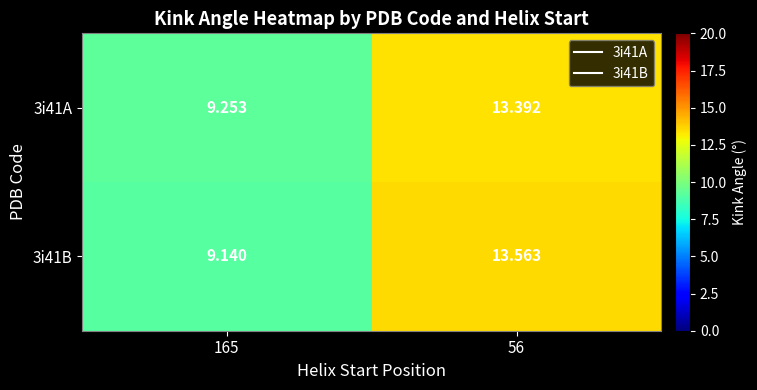

Between 165 and 56, which series saw the biggest shift?

3i41B